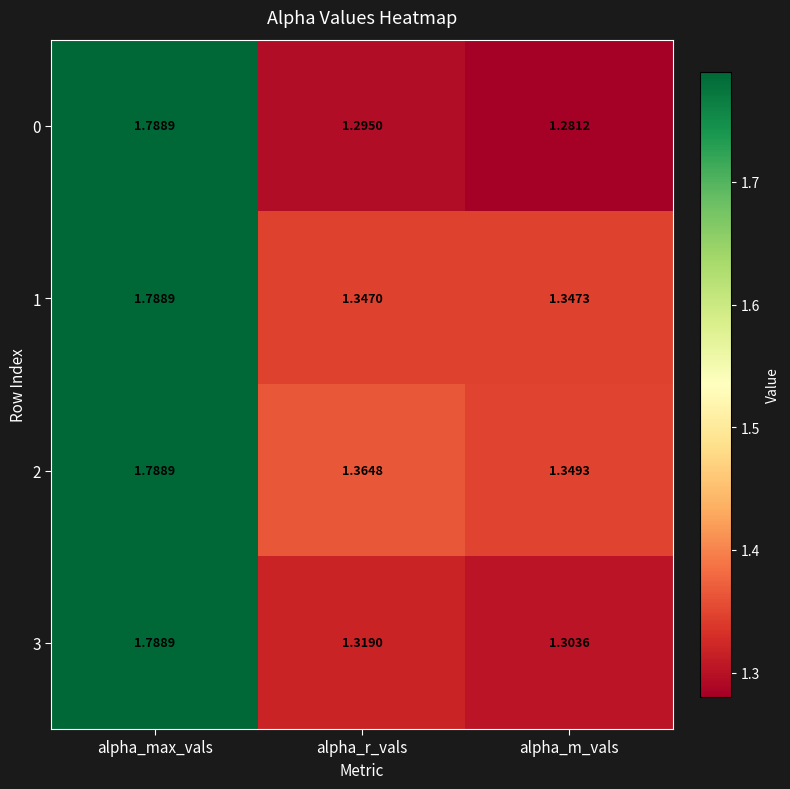

Which series changed the most between alpha_r_vals and alpha_m_vals?

2